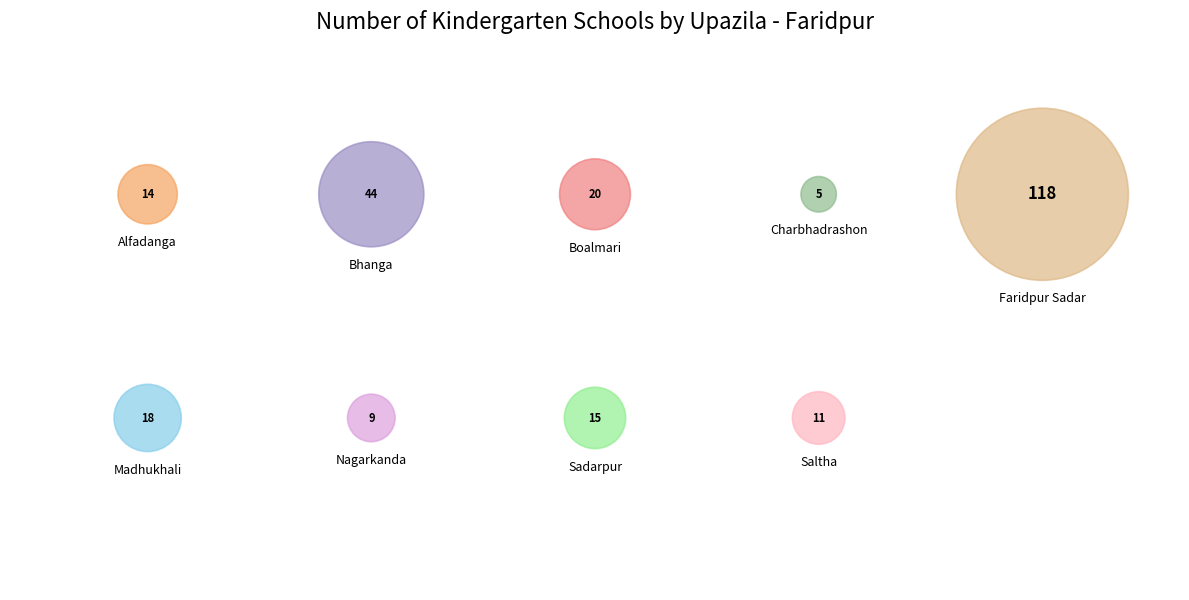

Do Nagarkanda and Alfadanga together represent more than half of the pie?

No